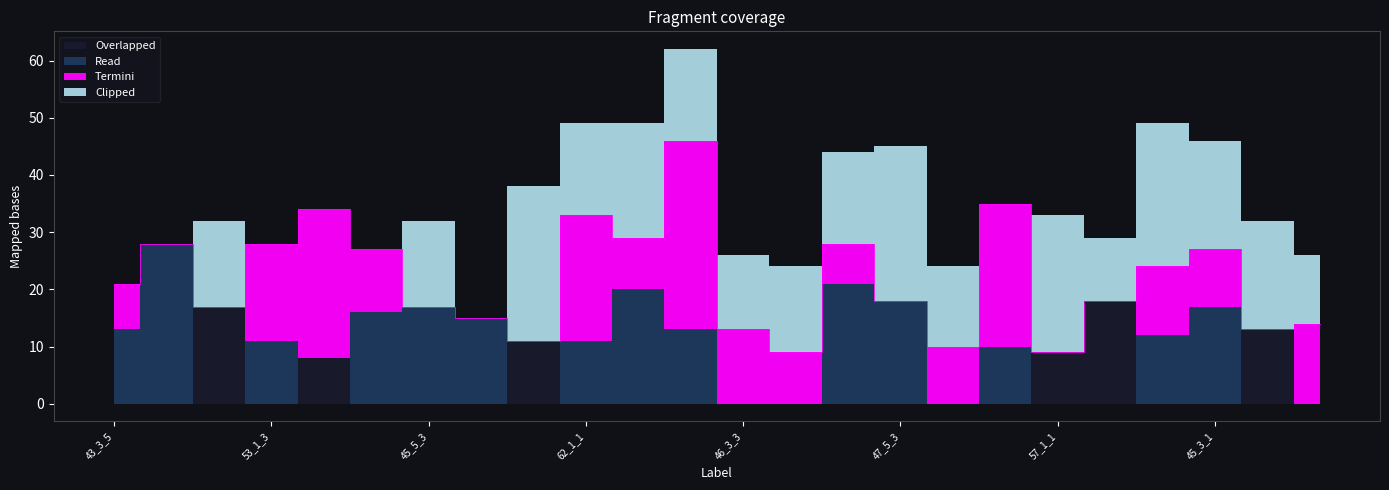

At which category is the sum across all series the highest?

43_7_5